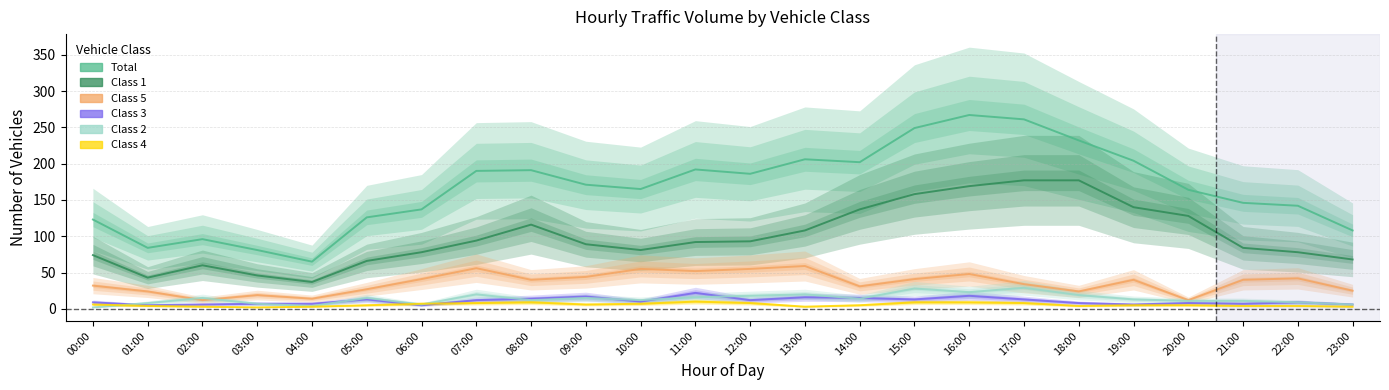

The value of Class 4 at 07:00 is 8. True or false?

True